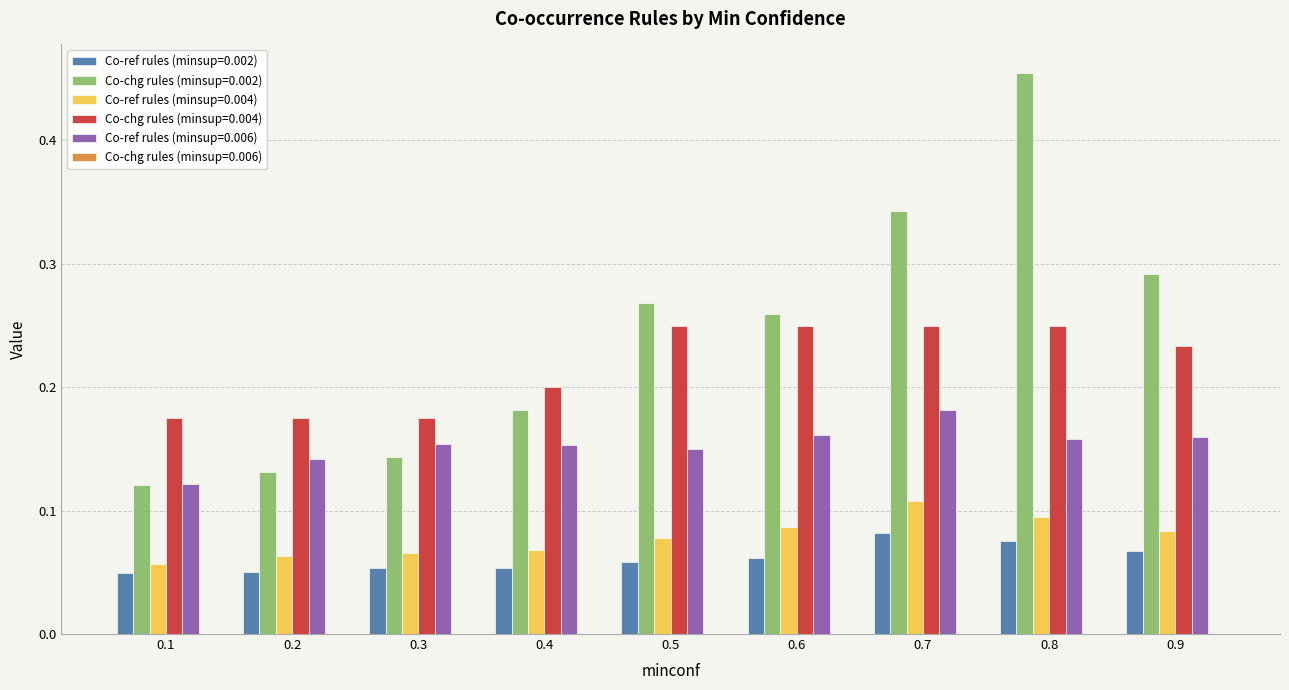

What is the difference between the highest and lowest values at 0.8?

0.4